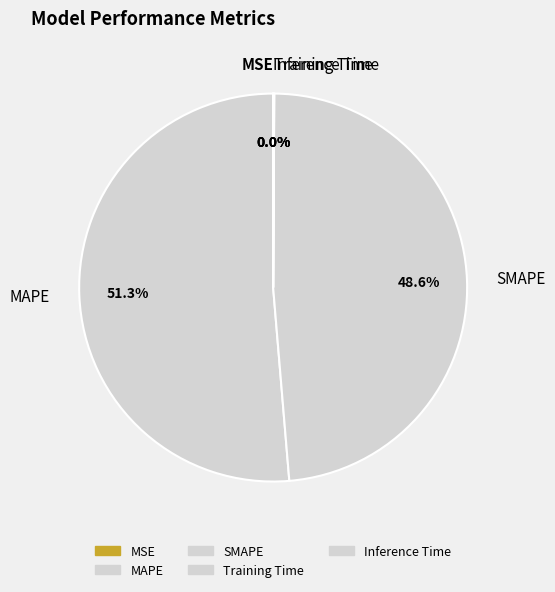

Which has a higher value, SMAPE or MAPE?

MAPE